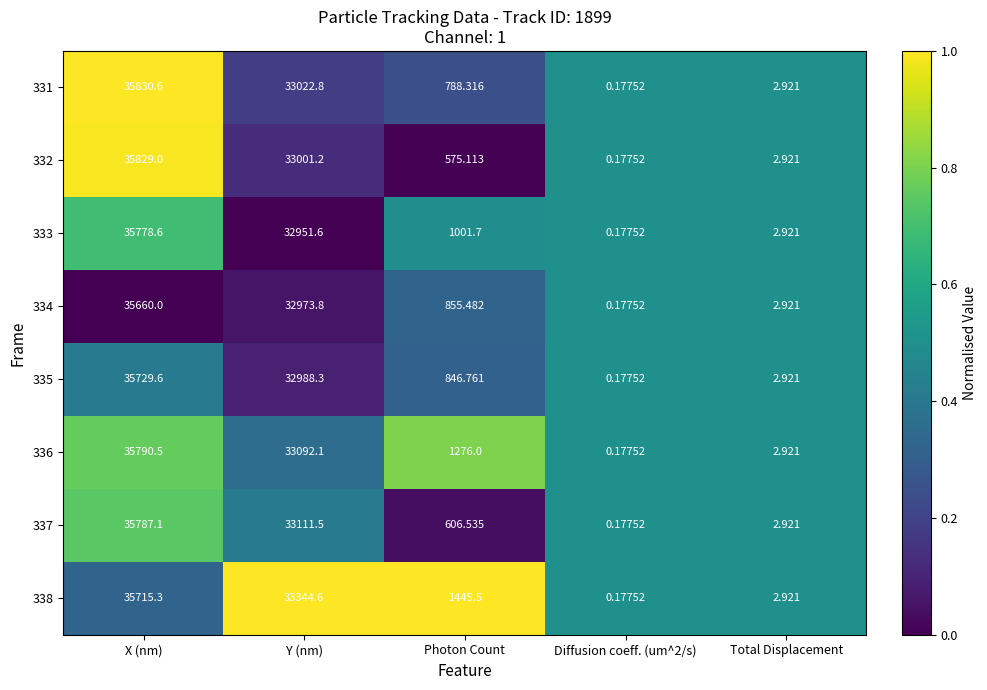

How many data points does each series have?

5